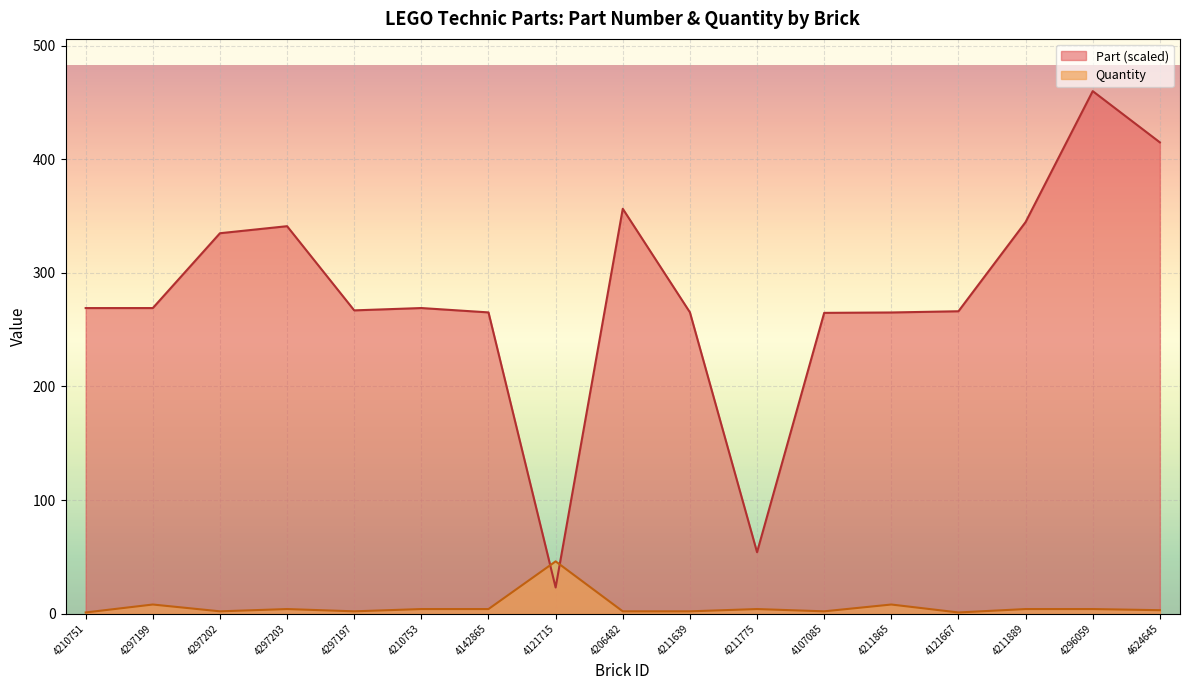

The Part series shows 112.9 at 4142865. True or false?

False